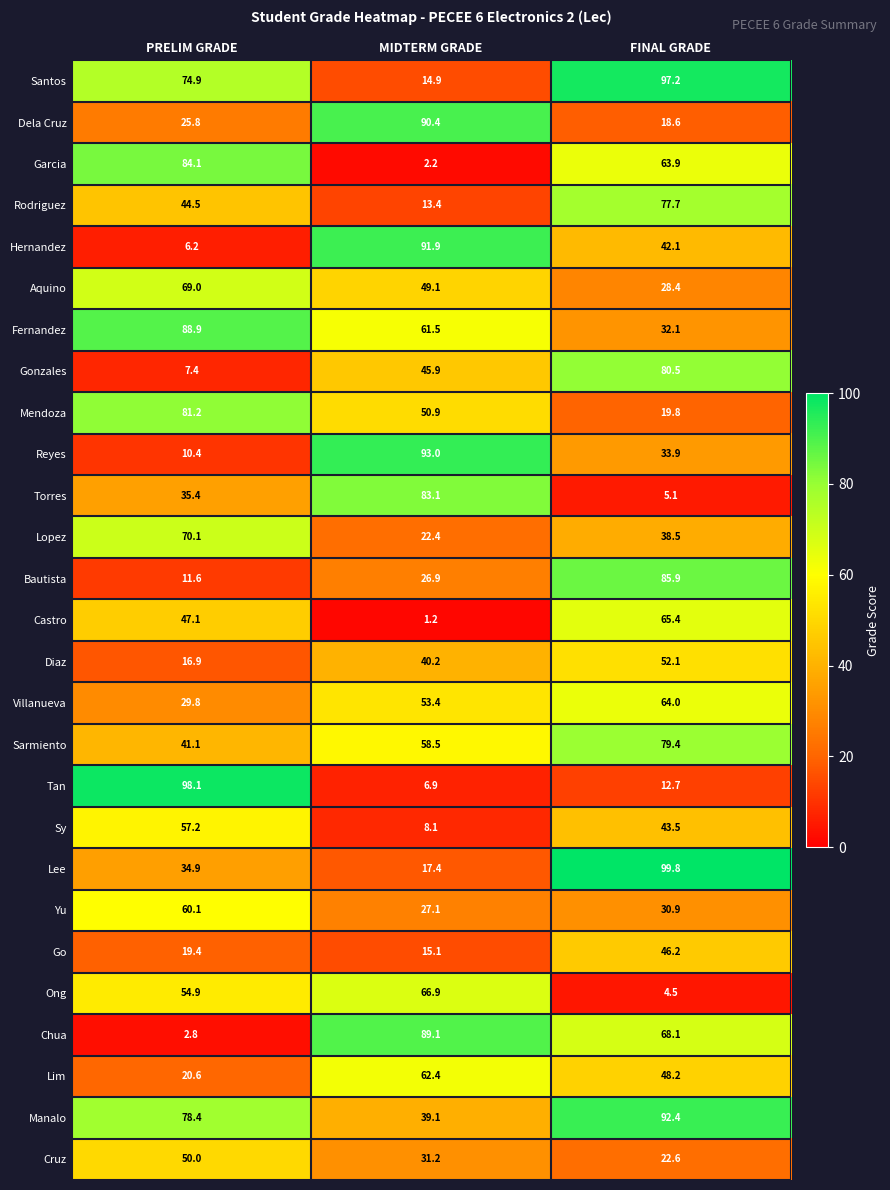

Count the number of data series in this chart.

27